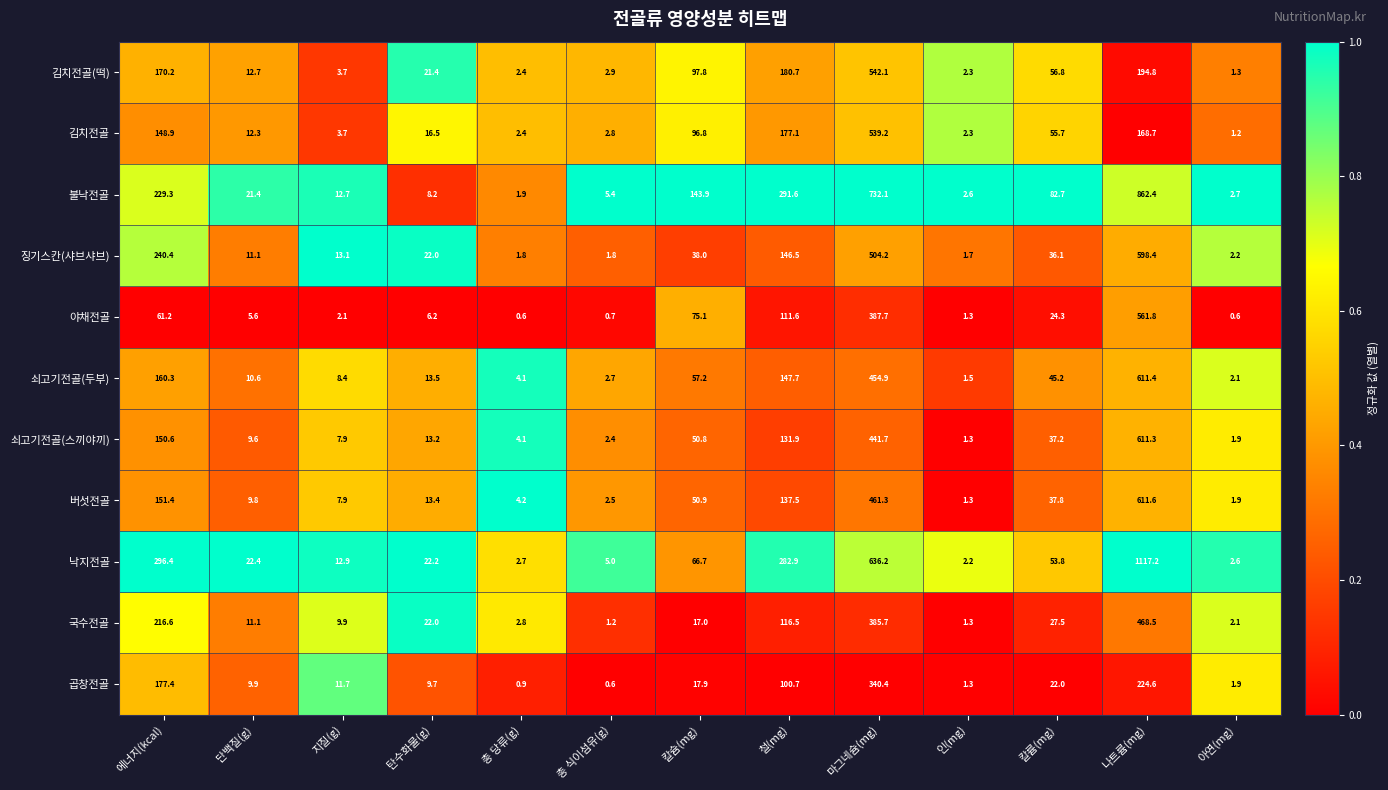

Which label corresponds to the largest value in the chart?

나트륨(mg)